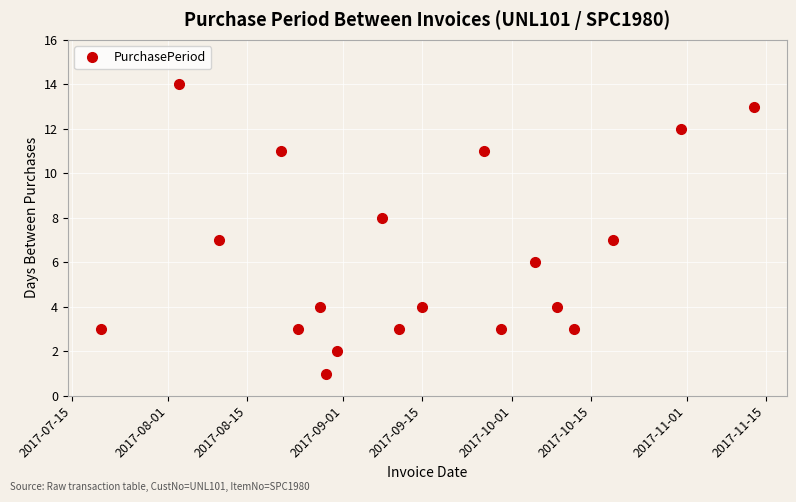

What is the maximum value shown in the chart?

14